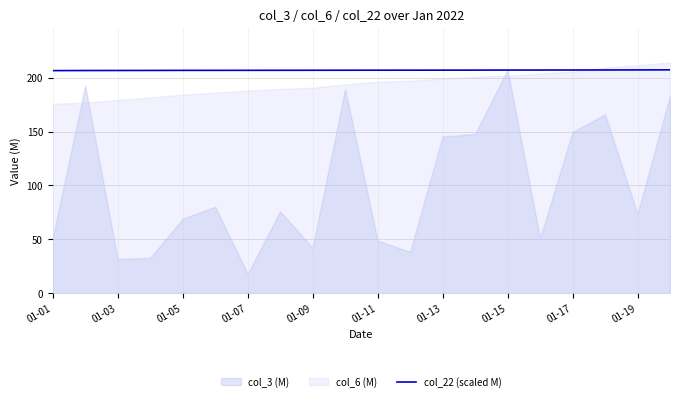

The value of col_22 (scaled M) at 01-05 is 206.8. True or false?

True